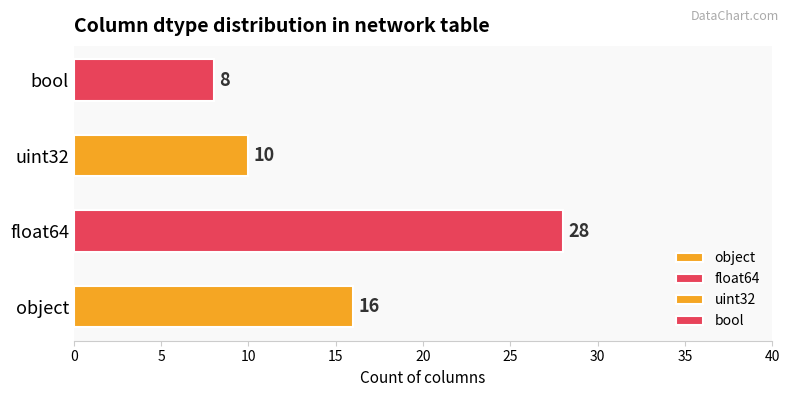

How many data points are above 16?

1